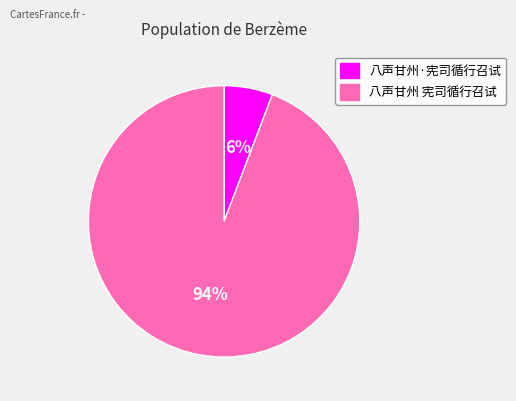

What is the largest slice in the pie chart?

八声甘州 宪司循行召试